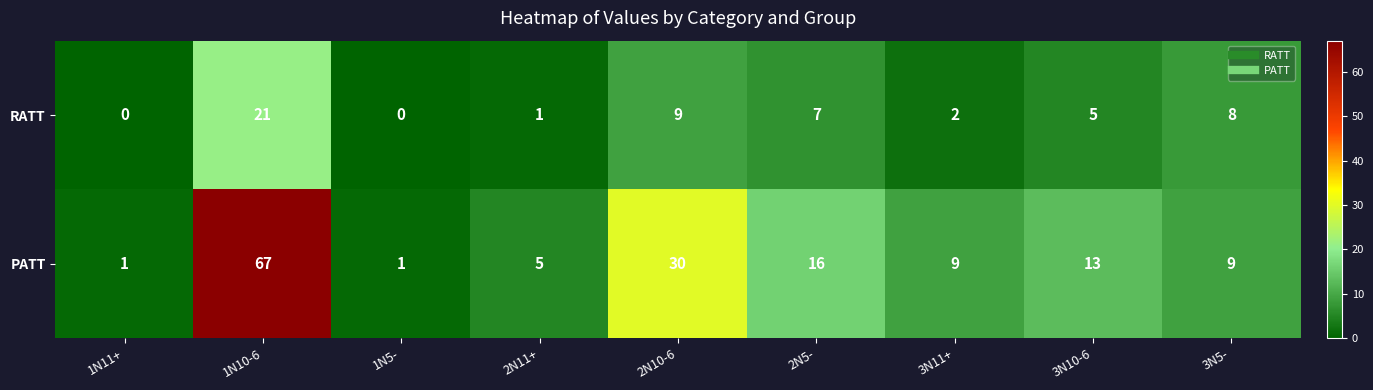

Is the value of PATT at 3N10-6 greater than the value of RATT at 1N11+?

Yes